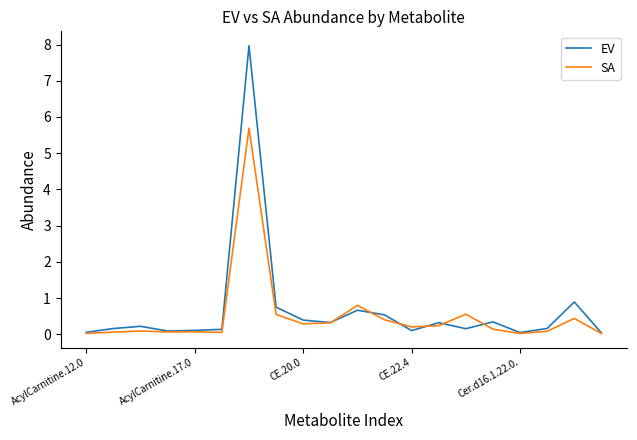

Rank the series by their maximum value, from highest to lowest.

EV, SA